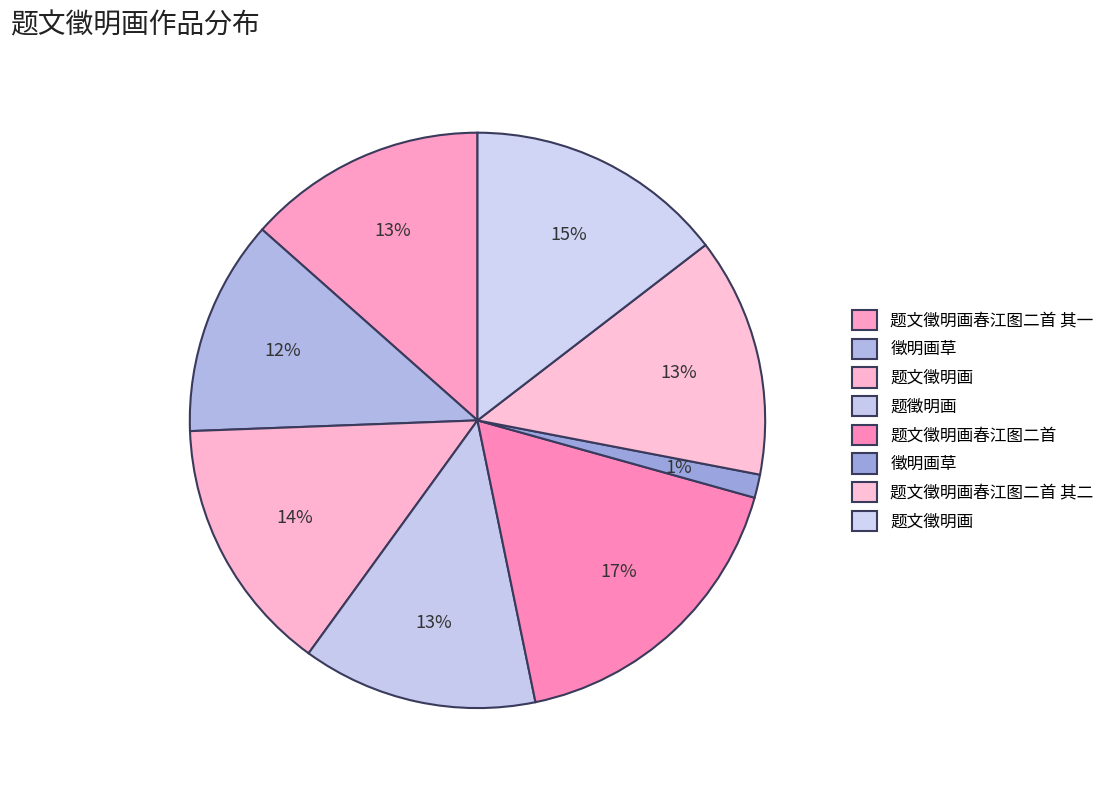

Count the number of slices in the pie.

8